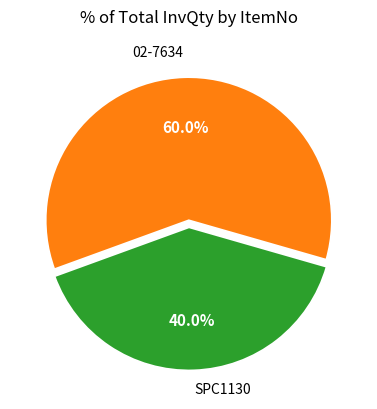

Does any single category account for the majority?

Yes